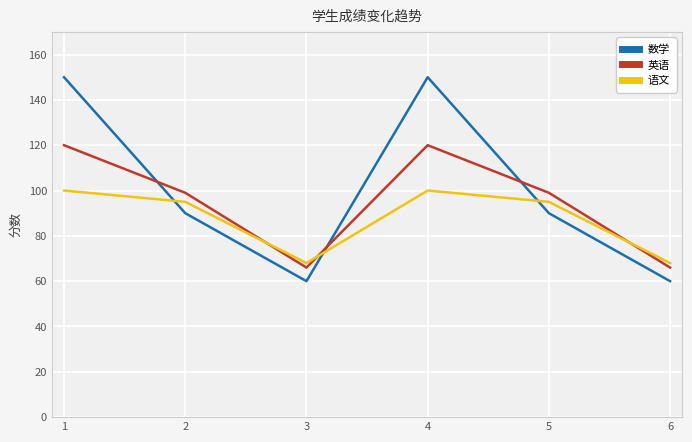

Does the chart have visible grid lines?

Yes